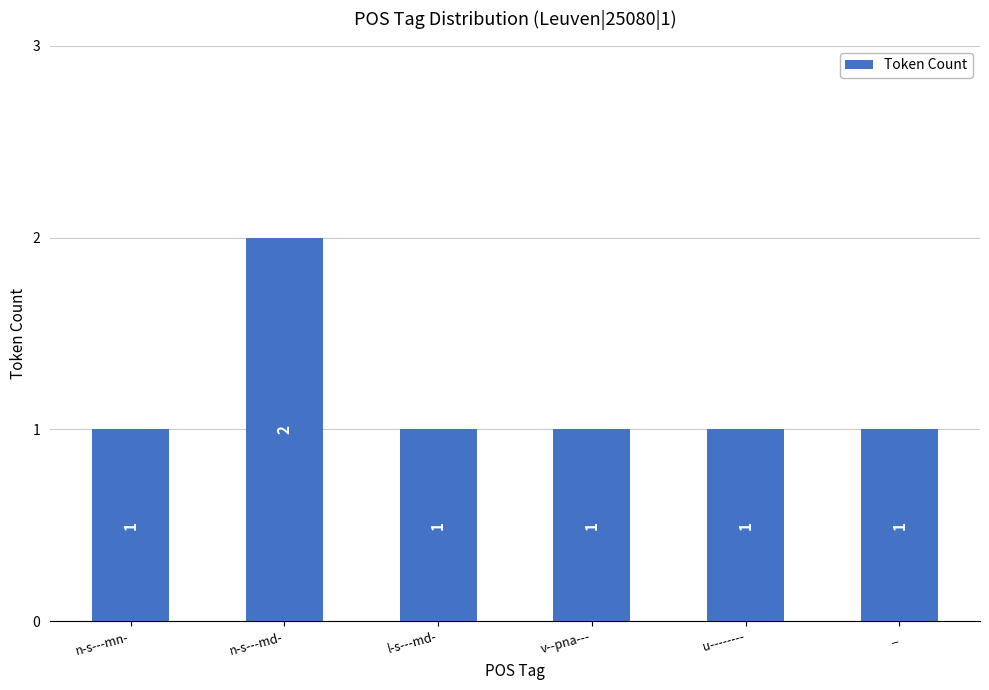

Reading left to right, list all the values displayed in this chart.

1	2	1	1	1	1